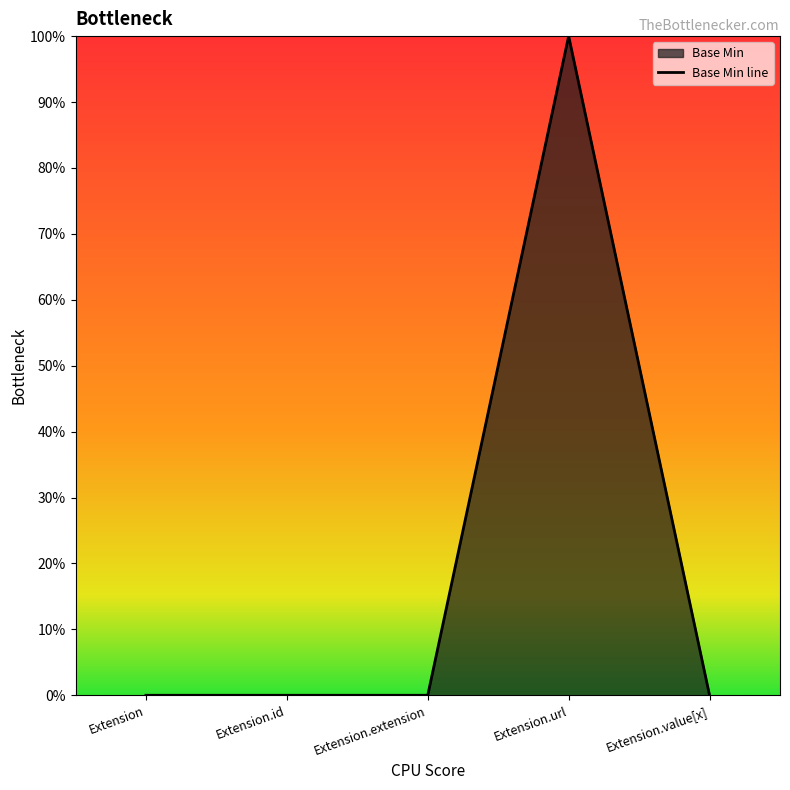

How many values are between 0 and 1?

5